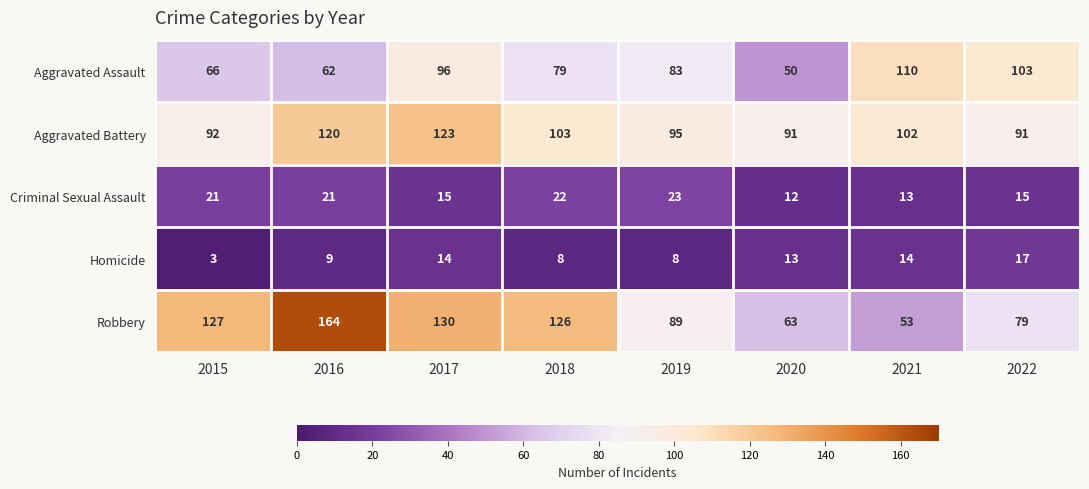

What is the smallest value displayed?

3